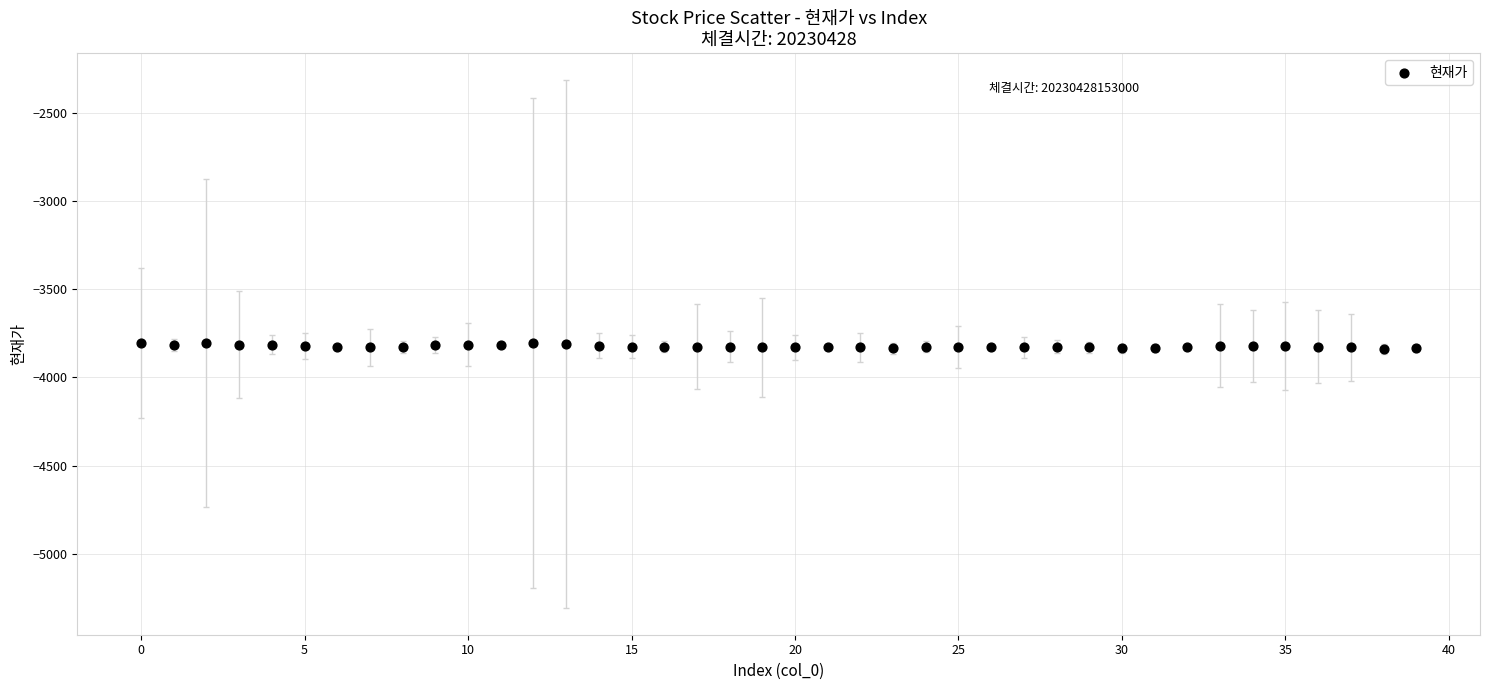

What is the range of Y values (max minus min)?

35